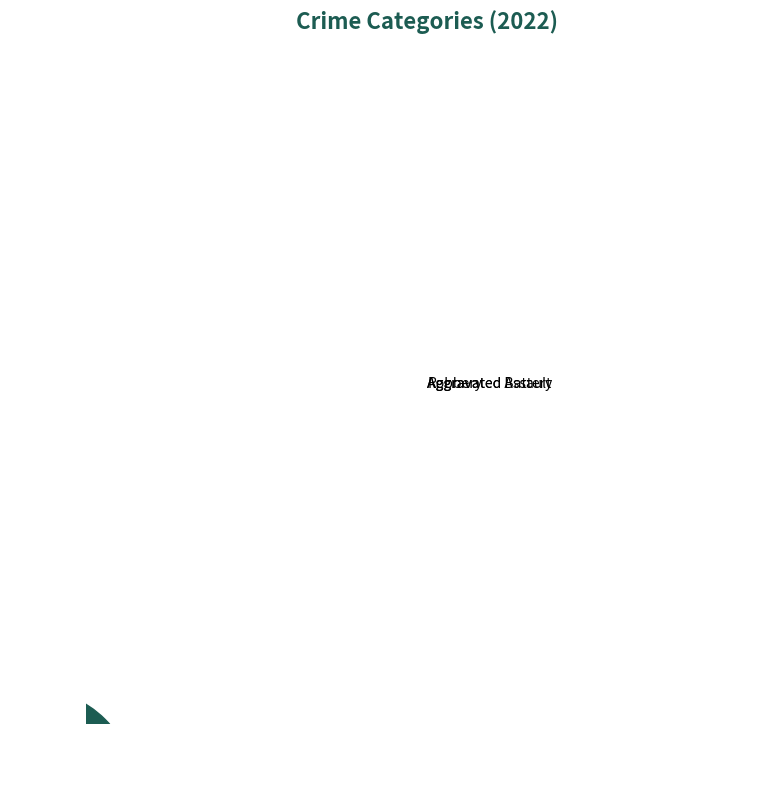

True or false: Aggravated Assault accounts for 24% of the total.

True